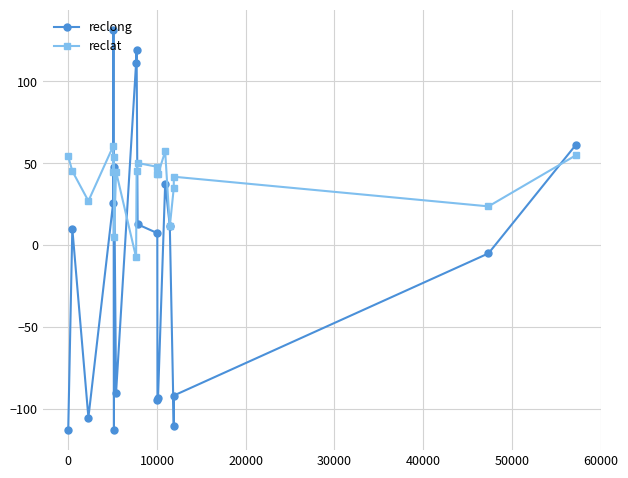

How many distinct data groups are displayed?

2